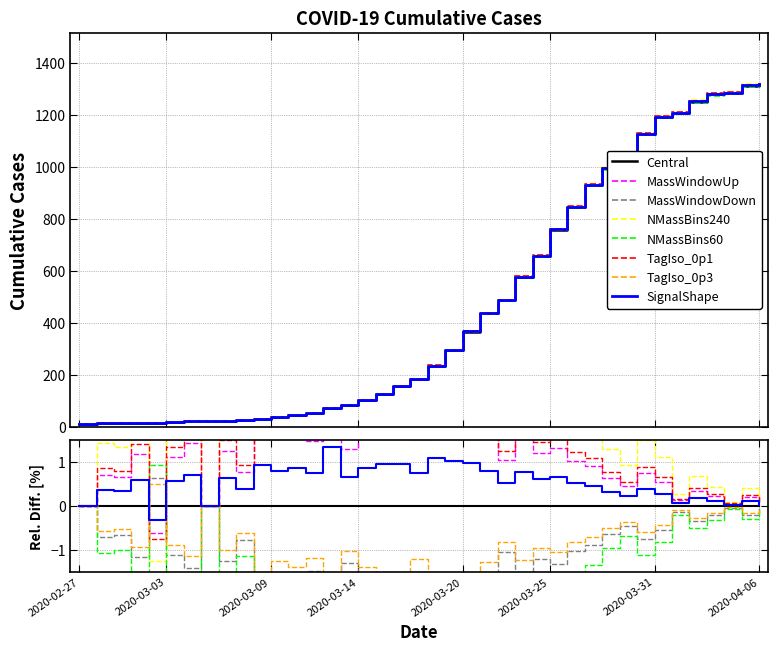

Reading right to left, what are all the values shown in this chart?

1319	1312	1285	1279	1251	1208	1192	1126	1042	994	930	846	759	658	578	488	437	367	296	236	185	157	127	103	85	74	54	46	38	32	26	24	21	21	18	16	17	15	14	13